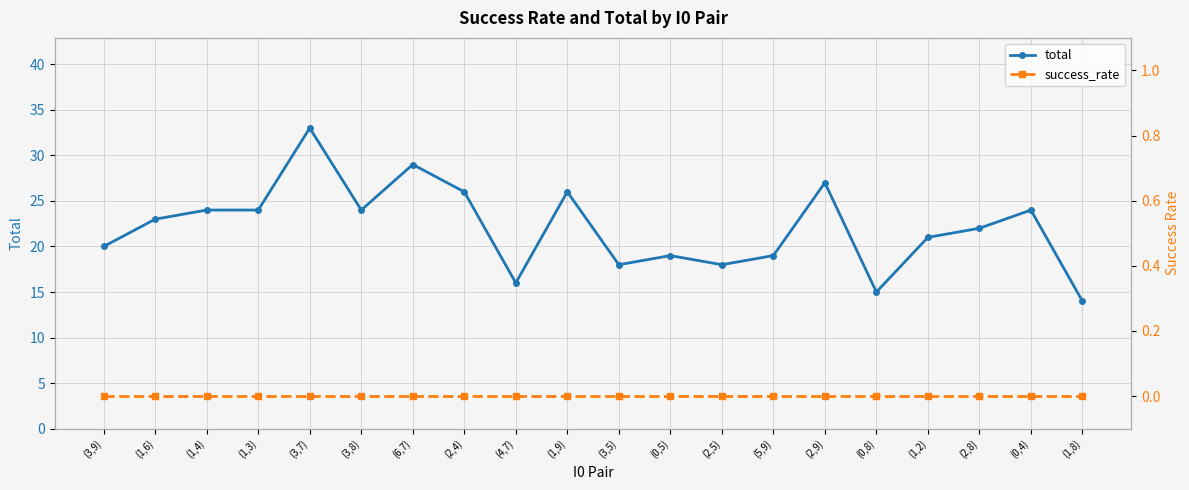

What position from the left is (5,9)?

14